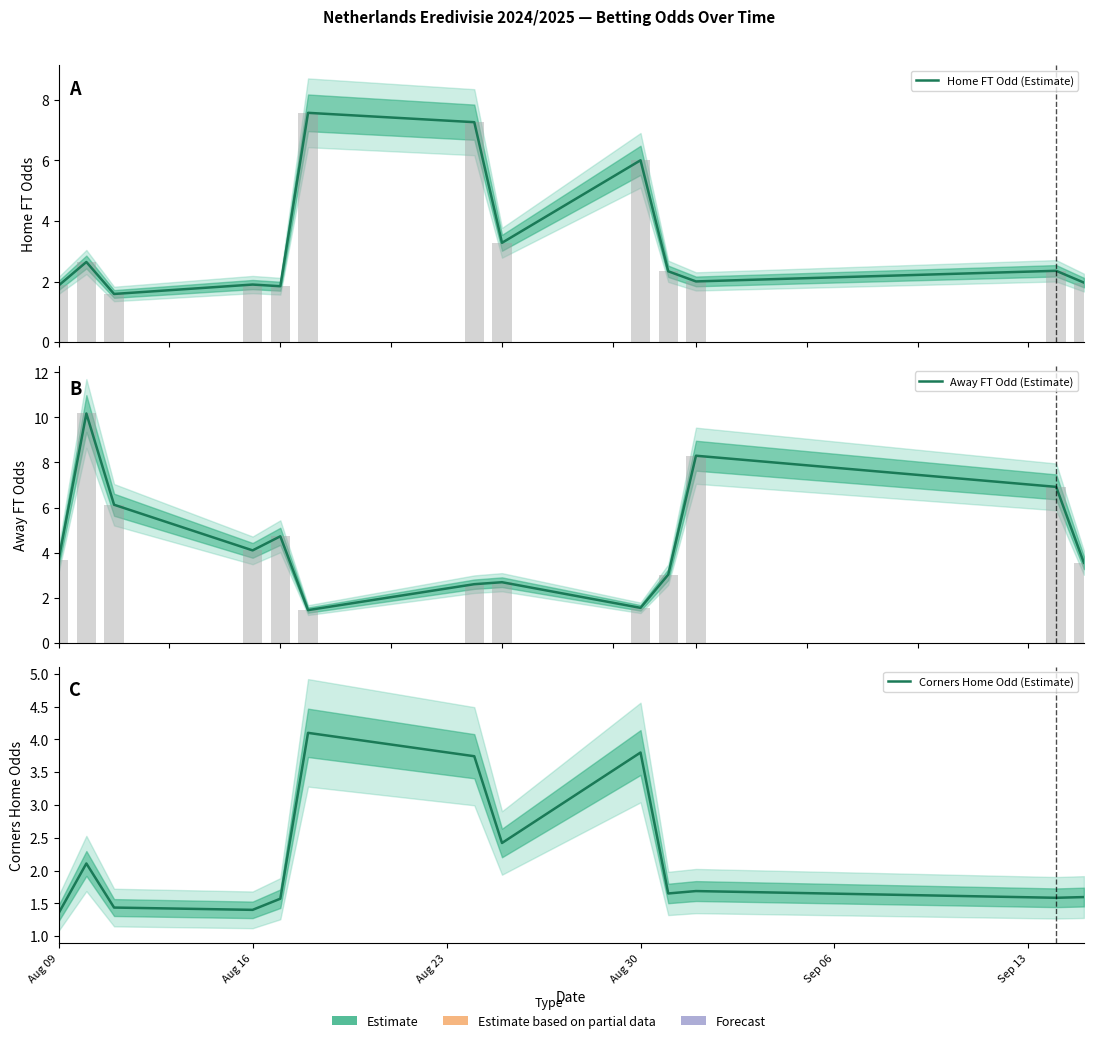

Reading right to left, what are all the values shown in this chart?

Home FT Odd (Estimate): 2.0	2.4	2.0	2.3	6.0	3.3	7.3	7.6	1.8	1.9	1.6	2.6	1.9
Away FT Odd (Estimate): 3.5	6.9	8.3	3.0	1.6	2.7	2.6	1.5	4.7	4.1	6.1	10.2	3.7
Corners Home Odd (Estimate): 1.6	1.6	1.7	1.6	3.8	2.4	3.7	4.1	1.6	1.4	1.4	2.1	1.4